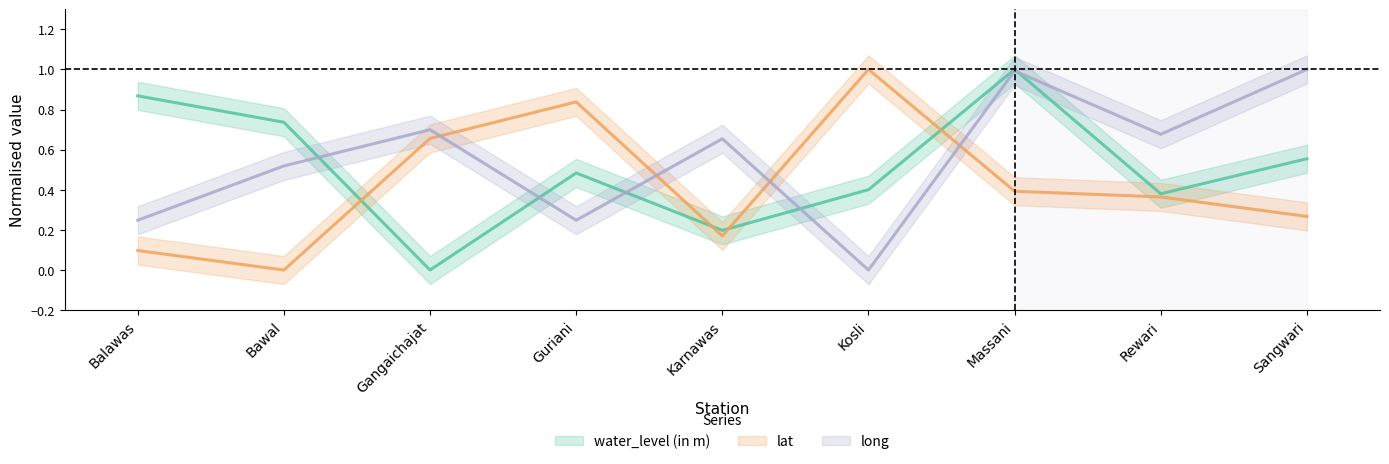

Which has a higher value, Karnawas or Sangwari?

Sangwari